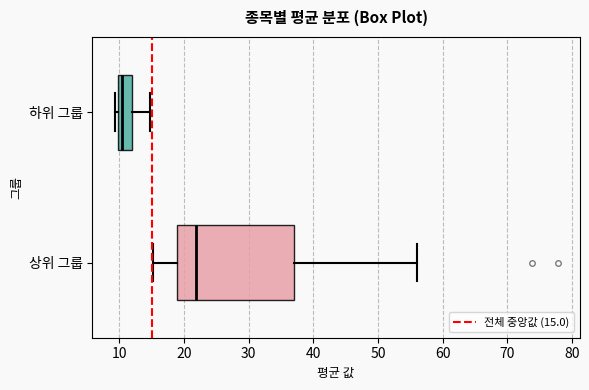

Which box has the furthest to the left median line?

하위 그룹